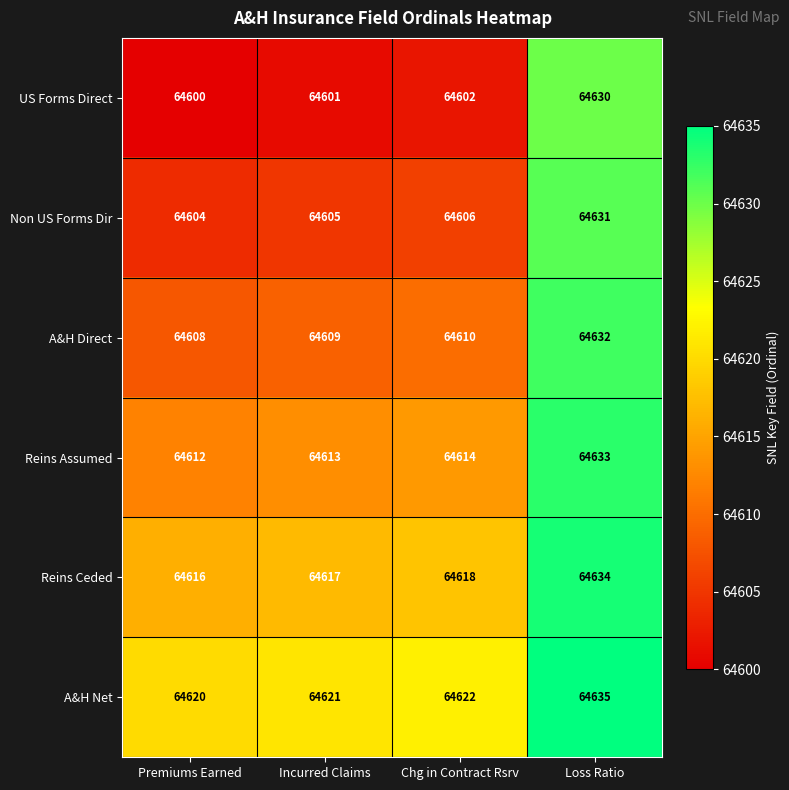

Which series changed the most between Chg in Contract Rsrv and Loss Ratio?

US Forms Direct